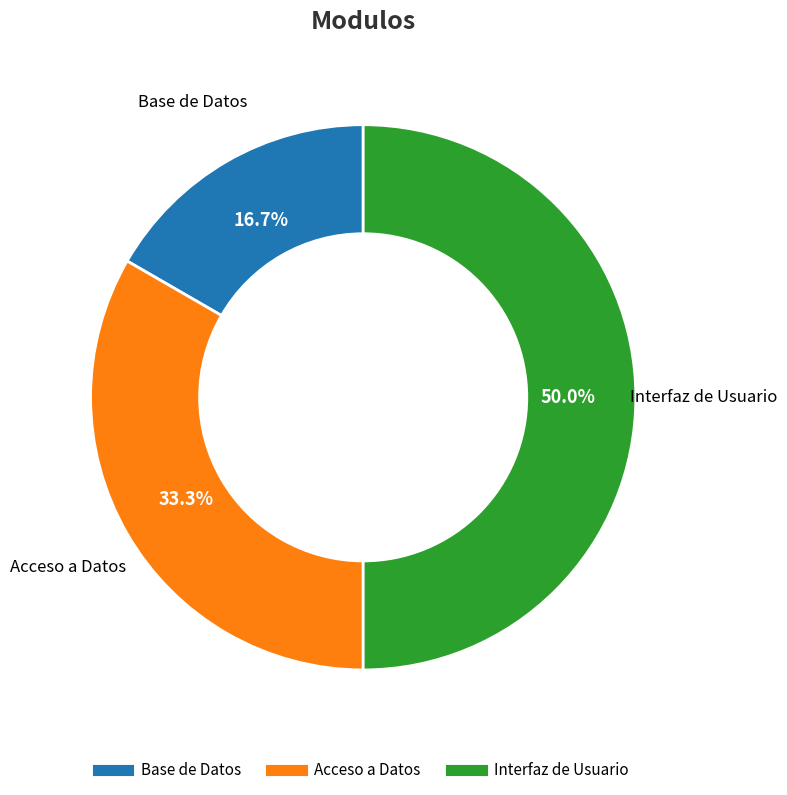

Rank the categories by value from lowest to highest.

Base de Datos, Acceso a Datos, Interfaz de Usuario